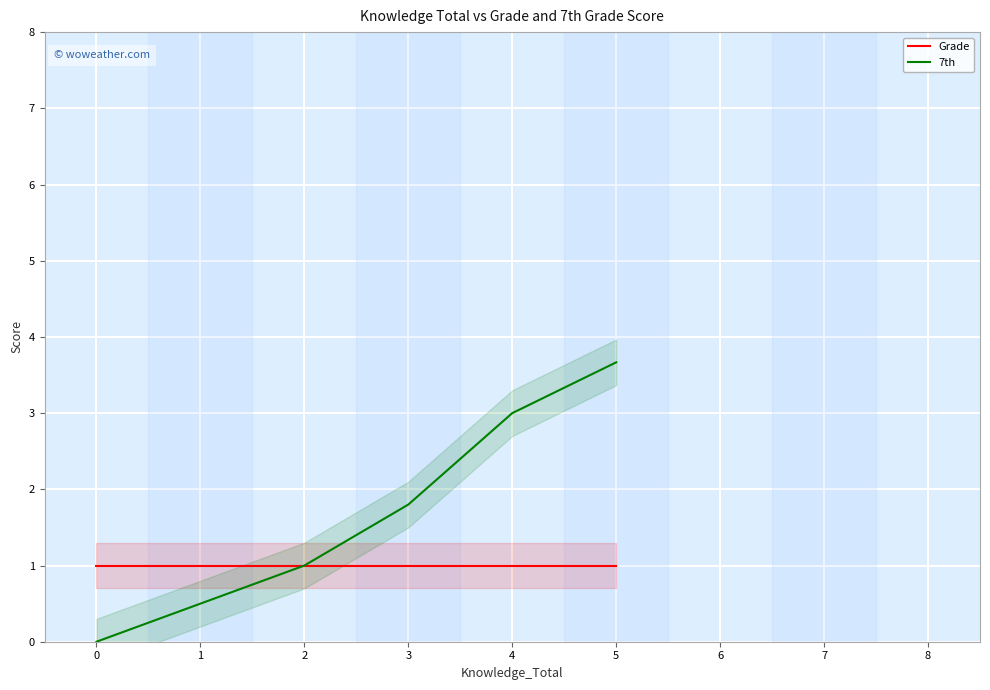

Which series has the largest range (max minus min)?

7th